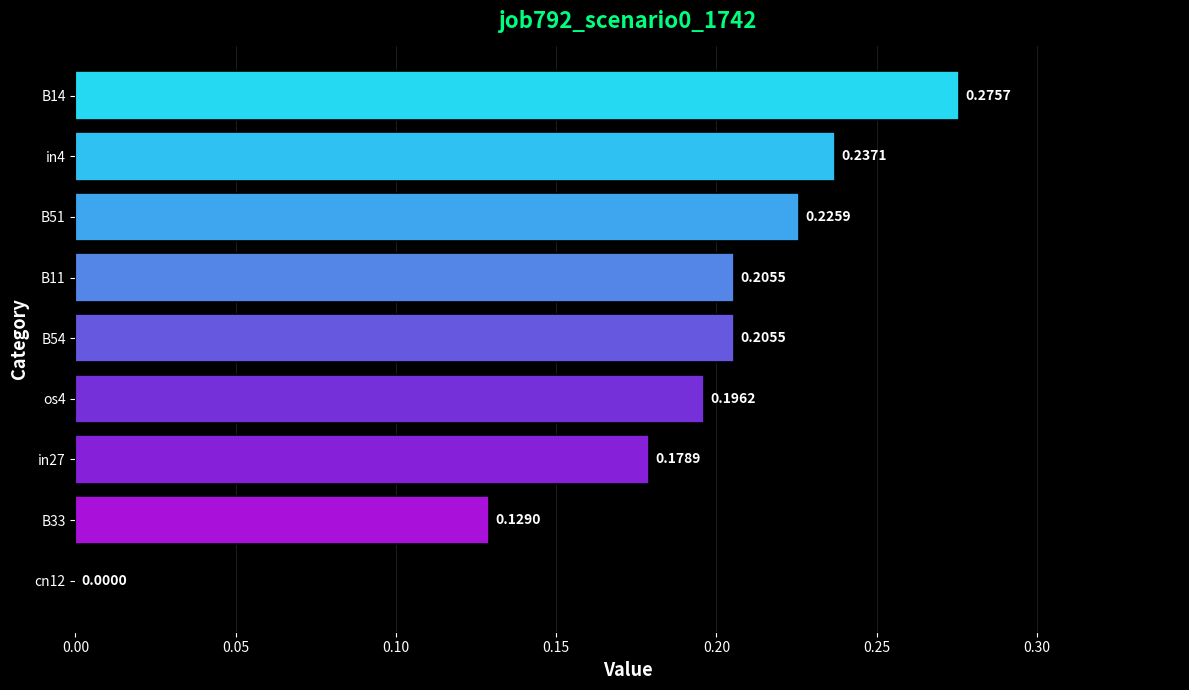

What is the sum of the values at os4 and B11?

0.4